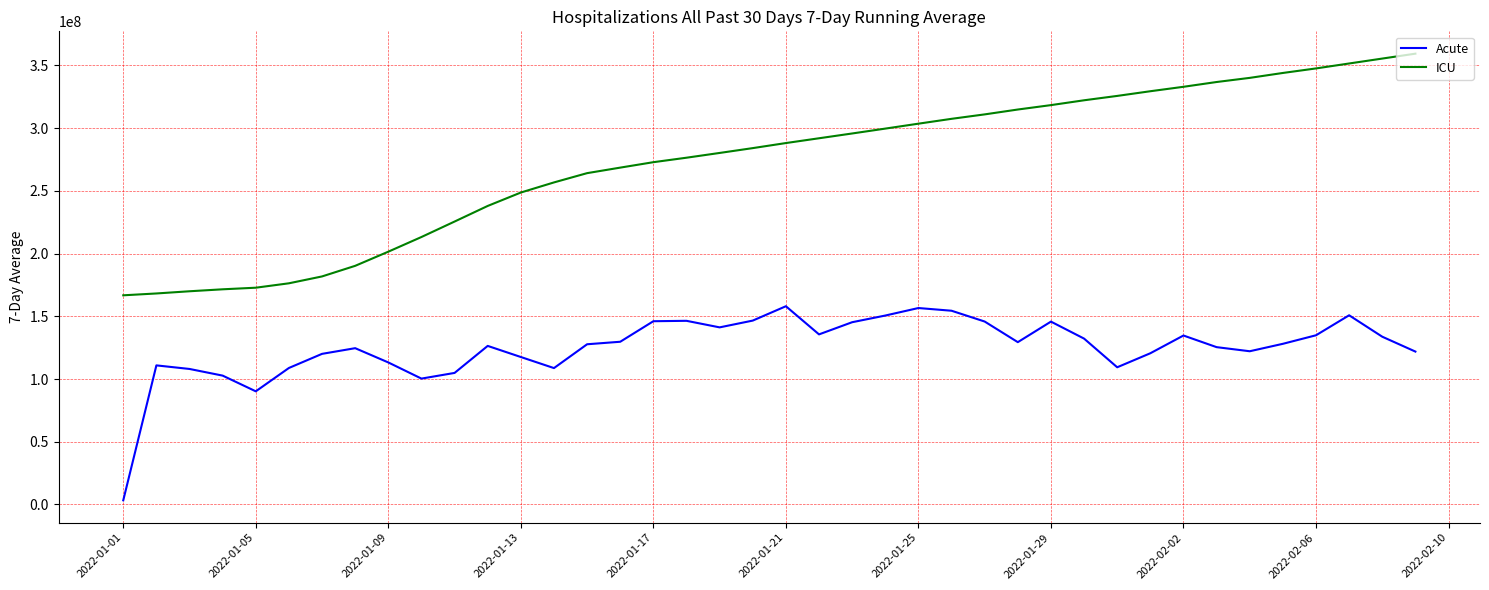

What is the lowest value of the ICU series?

166695747.0